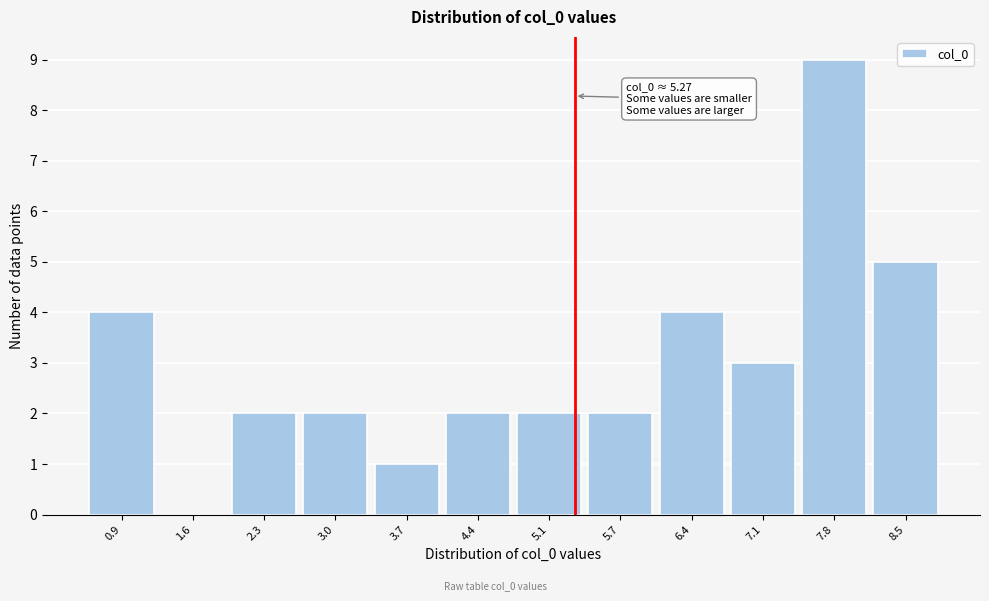

Which range on the x-axis has the tallest bar?

7.5 to 8.2